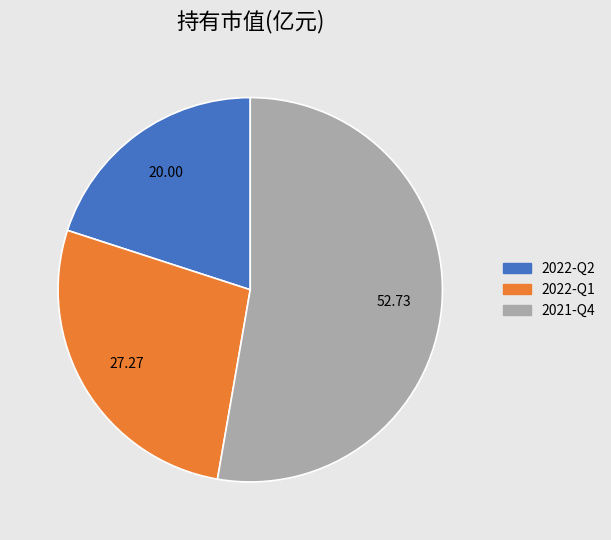

The 2022-Q1 slice represents 27% of the pie. True or false?

True